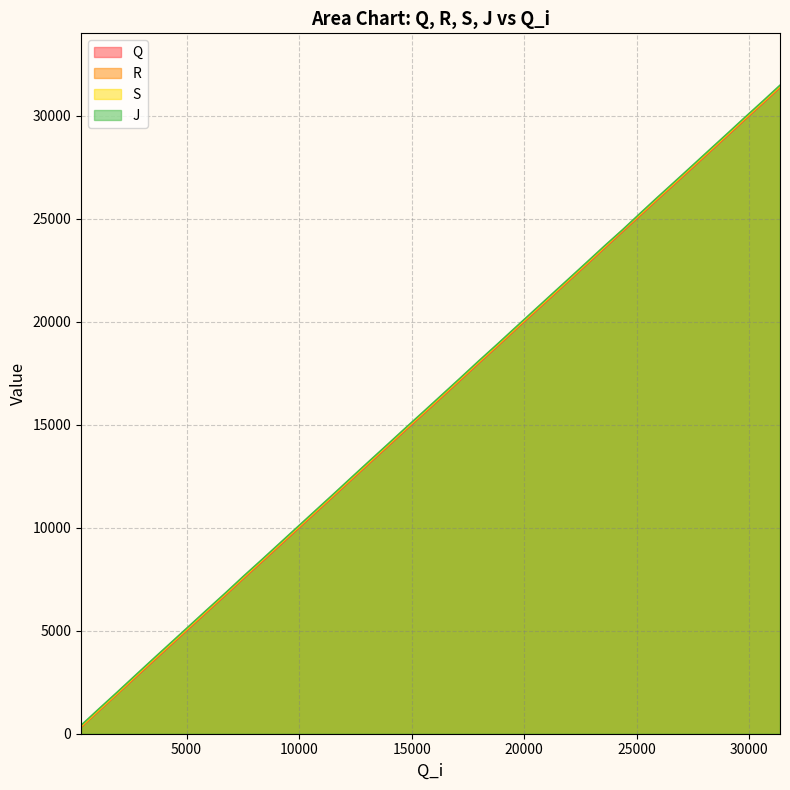

List the series in order of their peak value, highest first.

J, S, R, Q